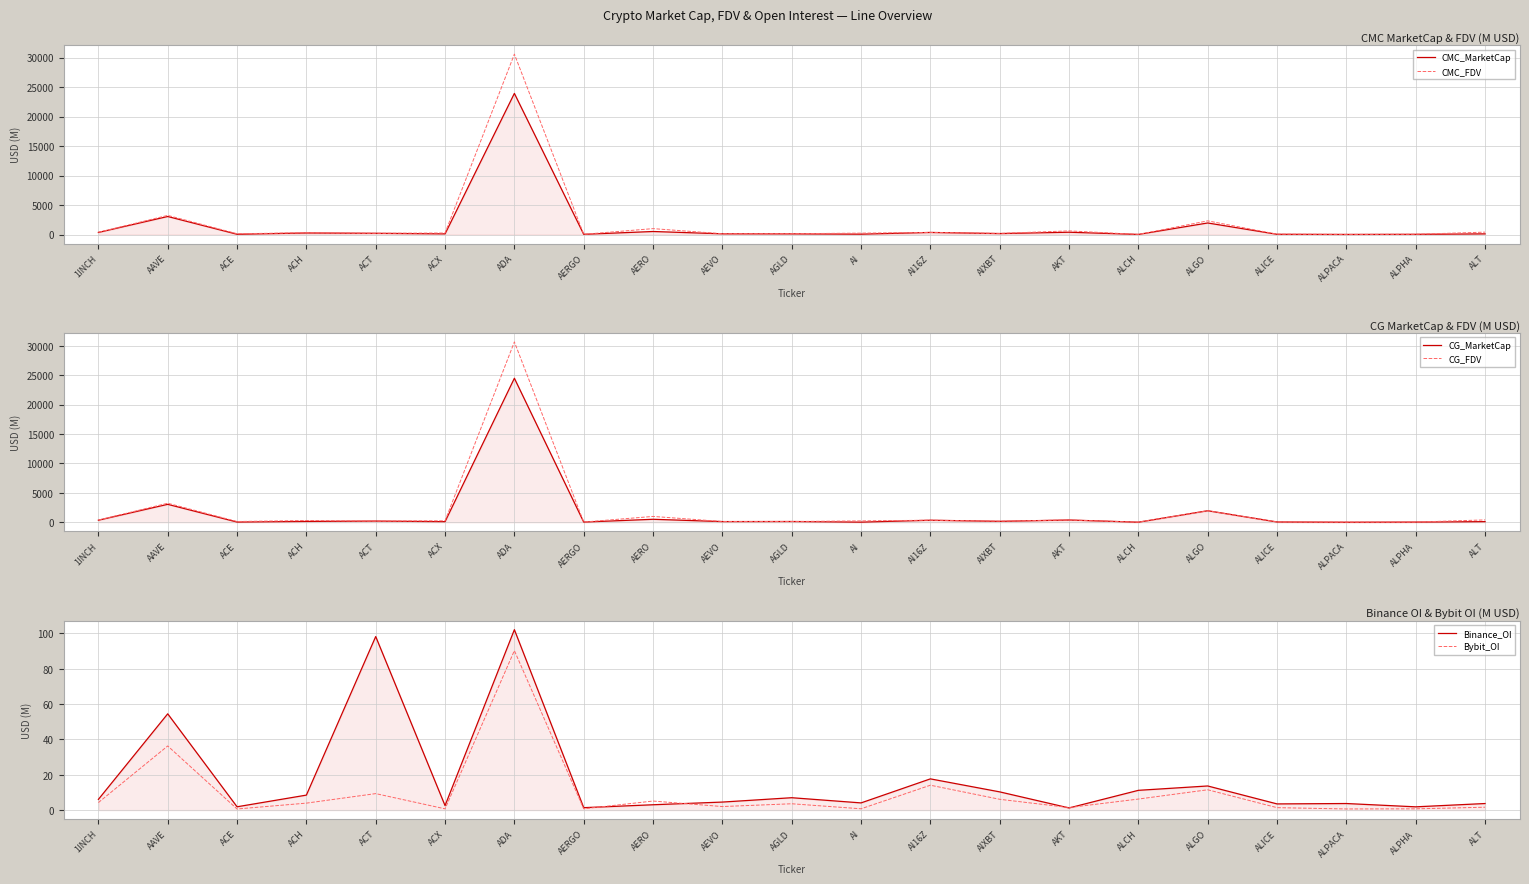

What is the maximum value for CG_MarketCap?

24470.1